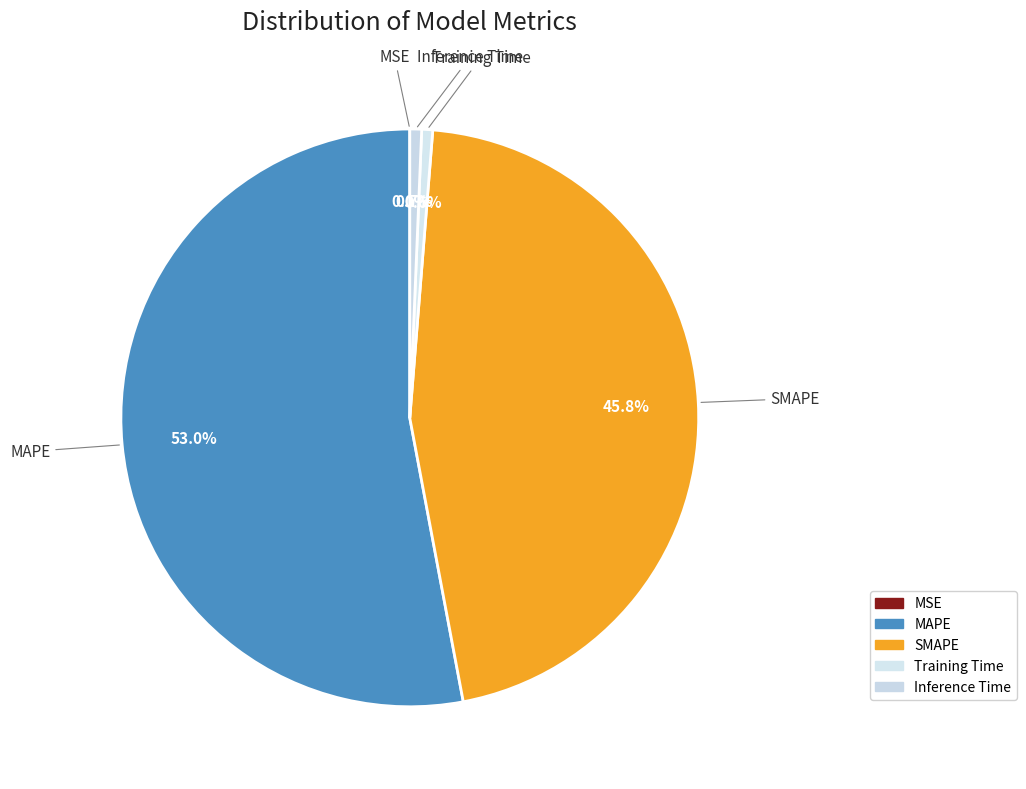

What is the total percentage of Training Time and SMAPE?

46.4%